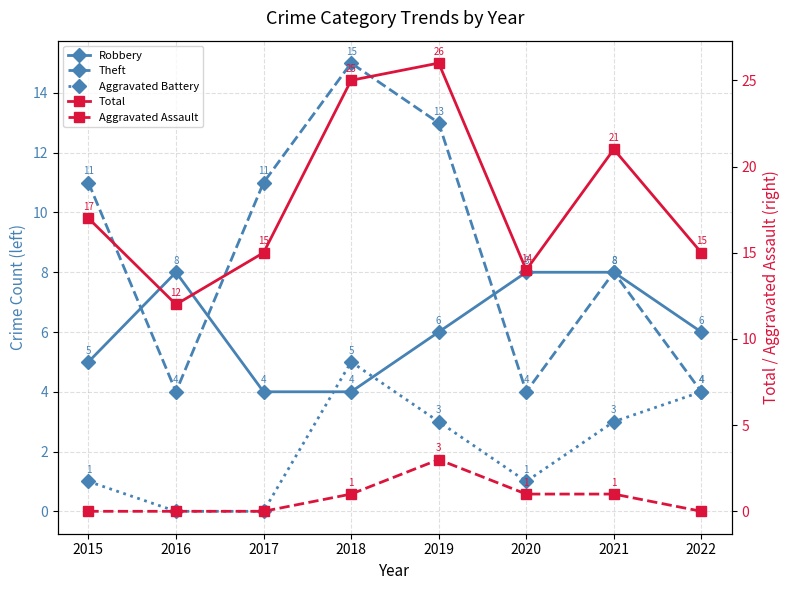

Which series has the widest spread of values?

Total